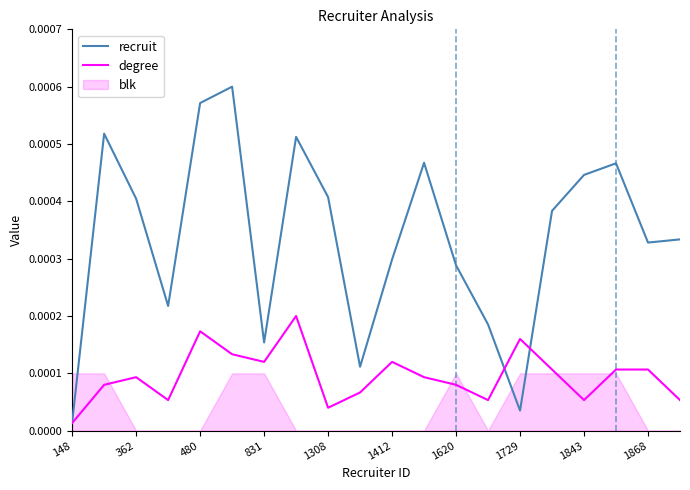

At which label is degree closest to 0?

148